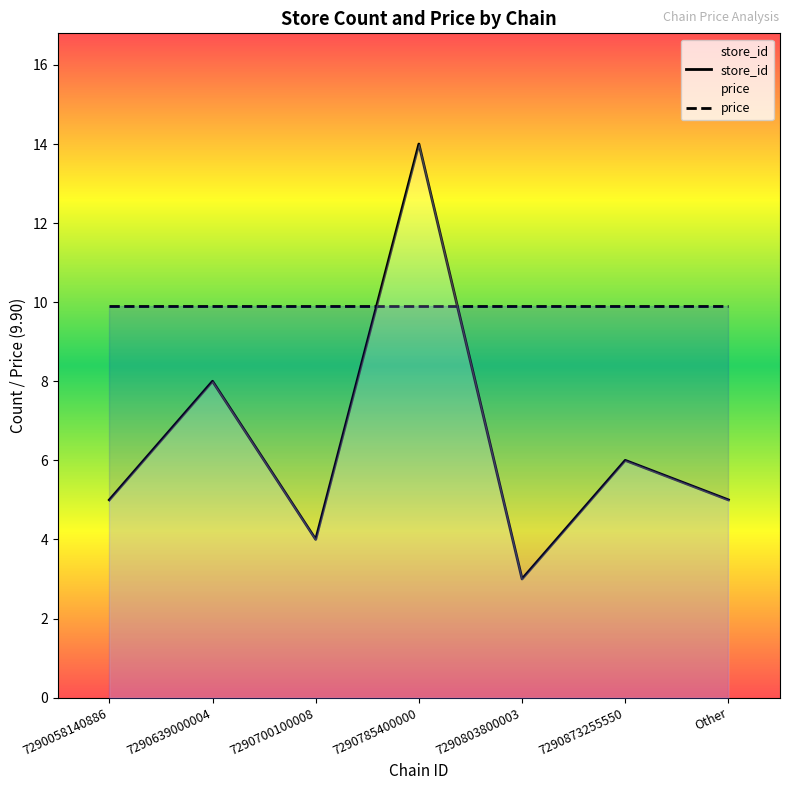

True or false: store_id and price cross at least once.

True